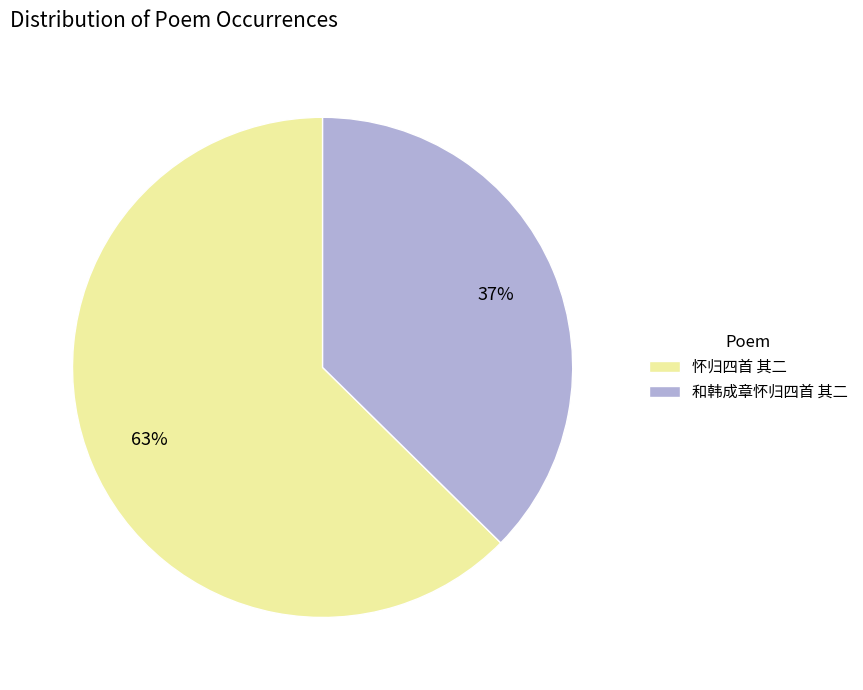

Is there any slice that represents more than half of the pie?

Yes